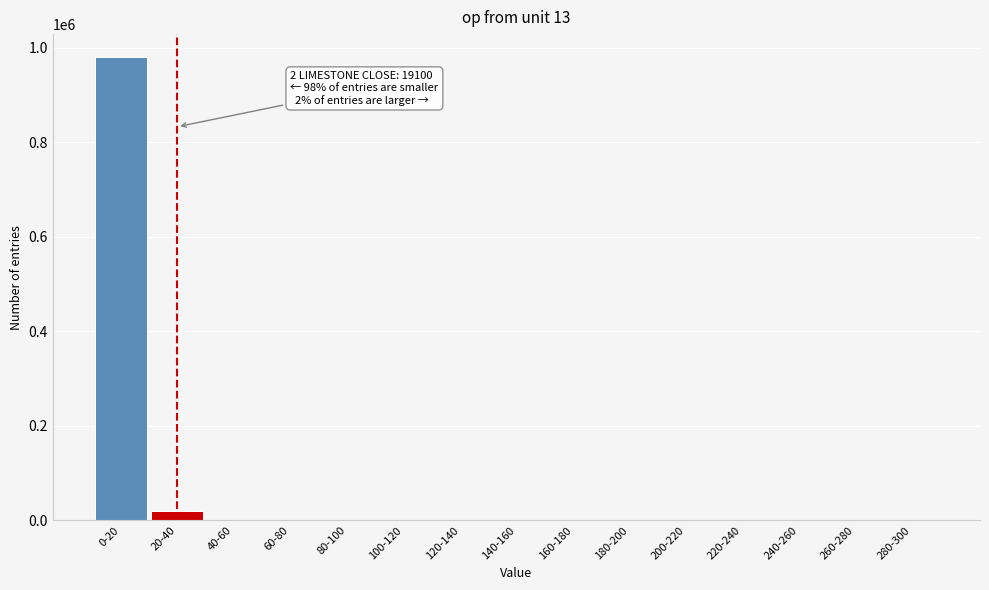

The value at 220-240 is 0. True or false?

True